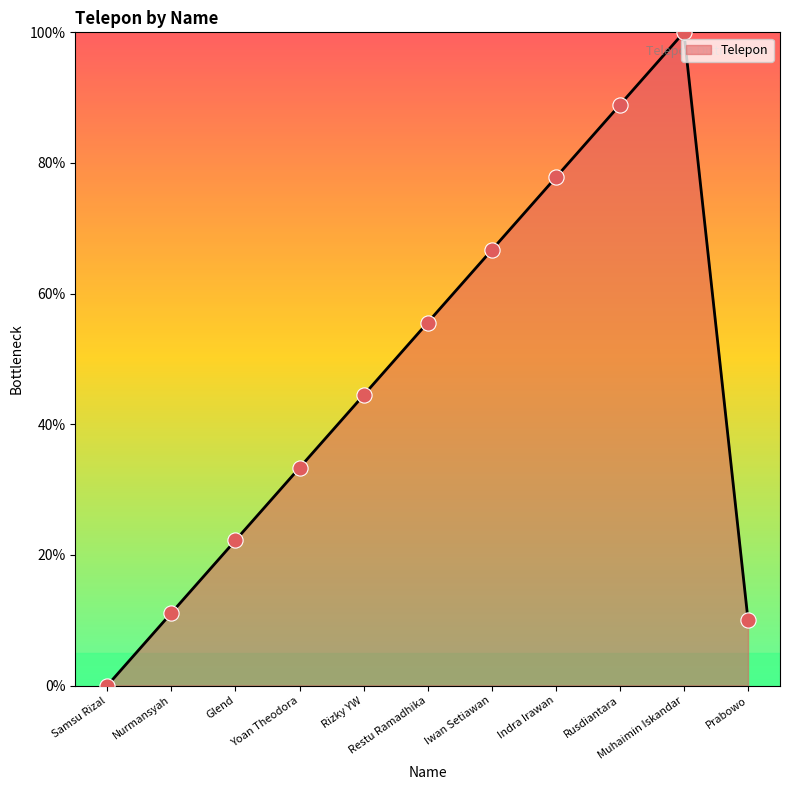

Which has a higher value, Rizky YW or Prabowo?

Rizky YW